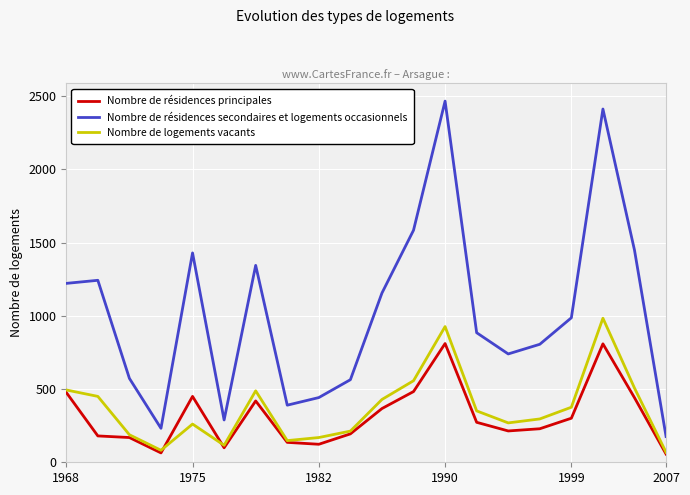

Which series has the largest total across all categories?

Nombre de résidences secondaires et logements occasionnels